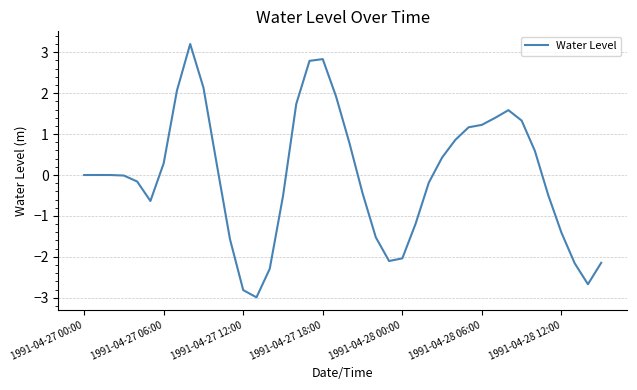

Does the chart have visible grid lines?

Yes